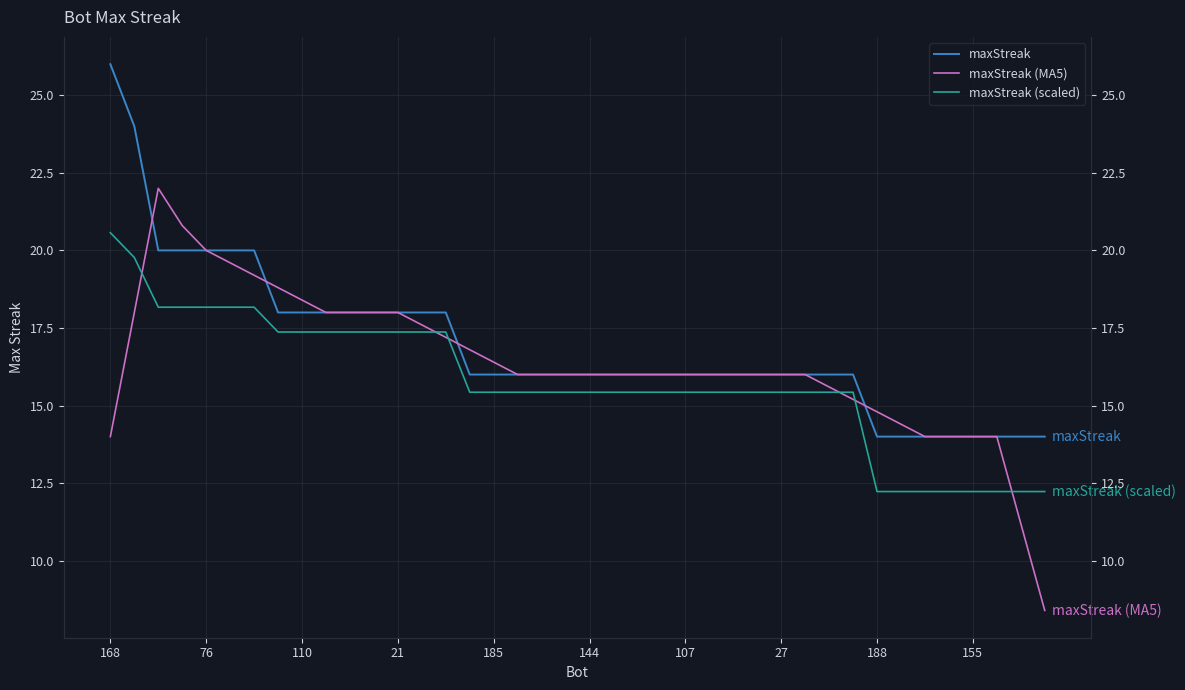

What is the maximum value for maxStreak (scaled)?

20.6